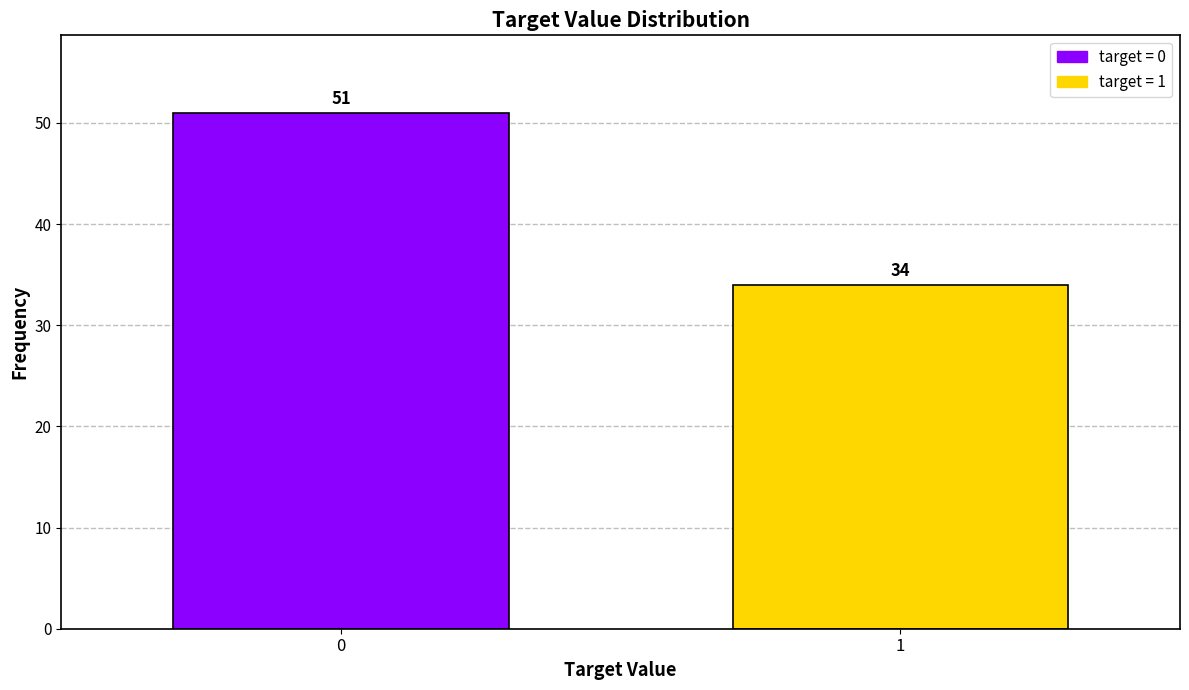

Reading left to right, list all the values displayed in this chart.

51	34